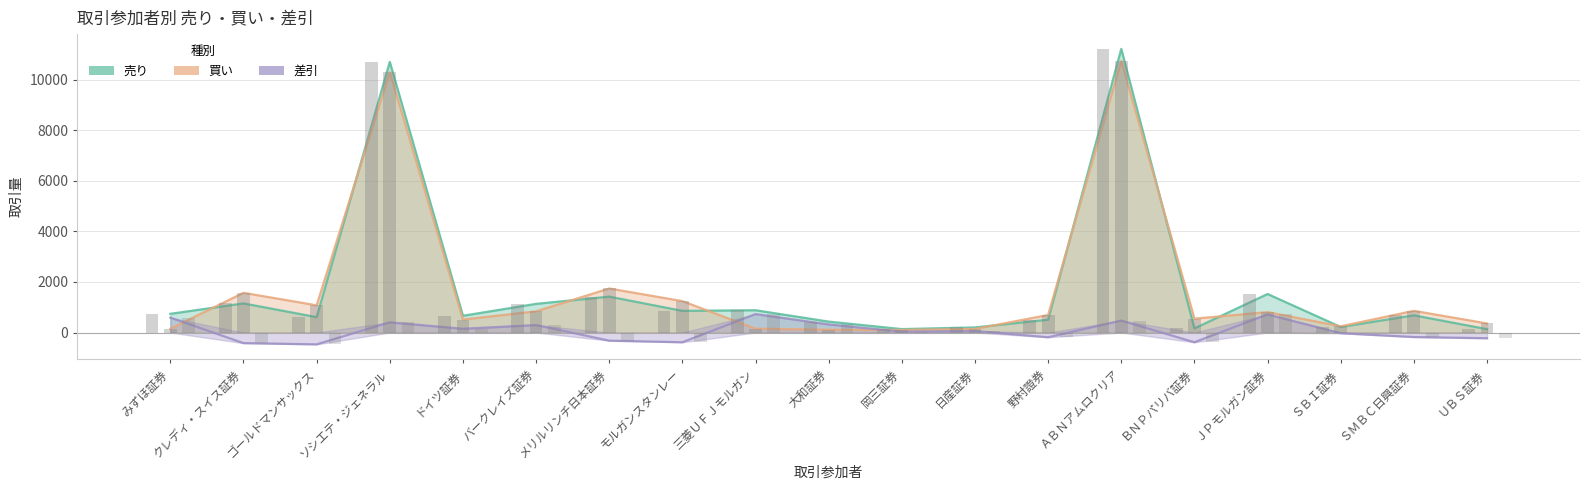

What is the spread (max minus min) of values at ＡＢＮアムロクリア?

10746